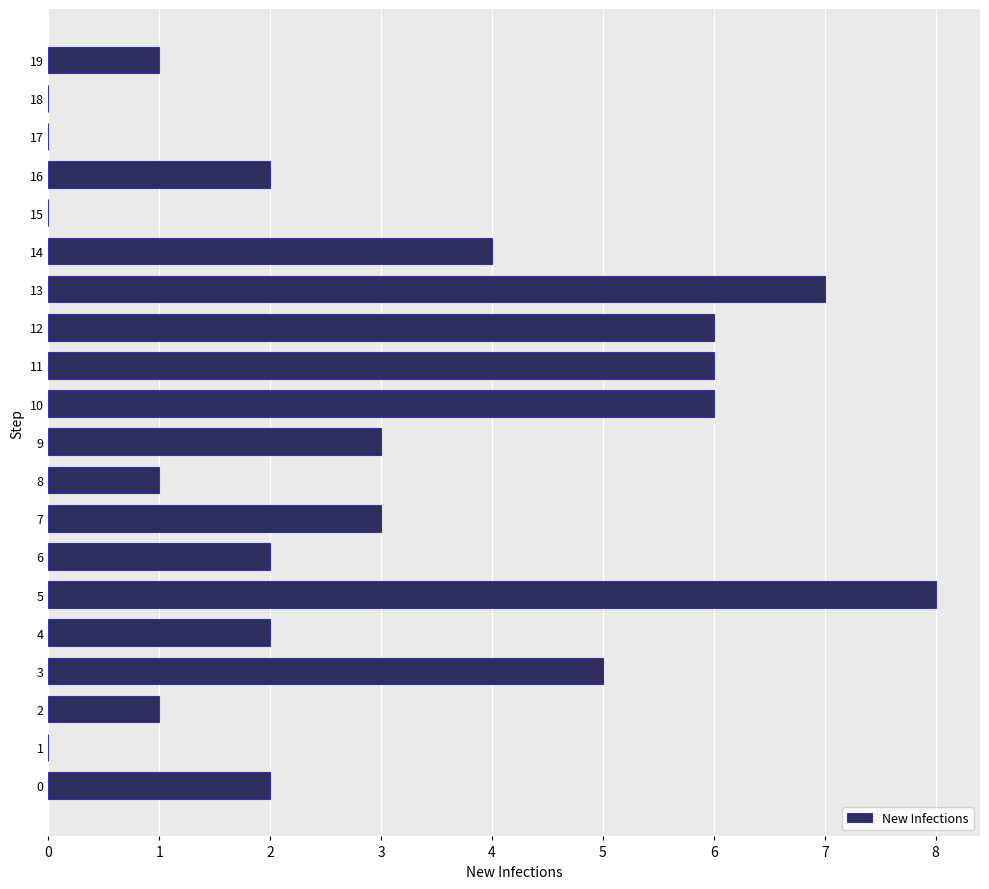

The value at 14 is 4. True or false?

True